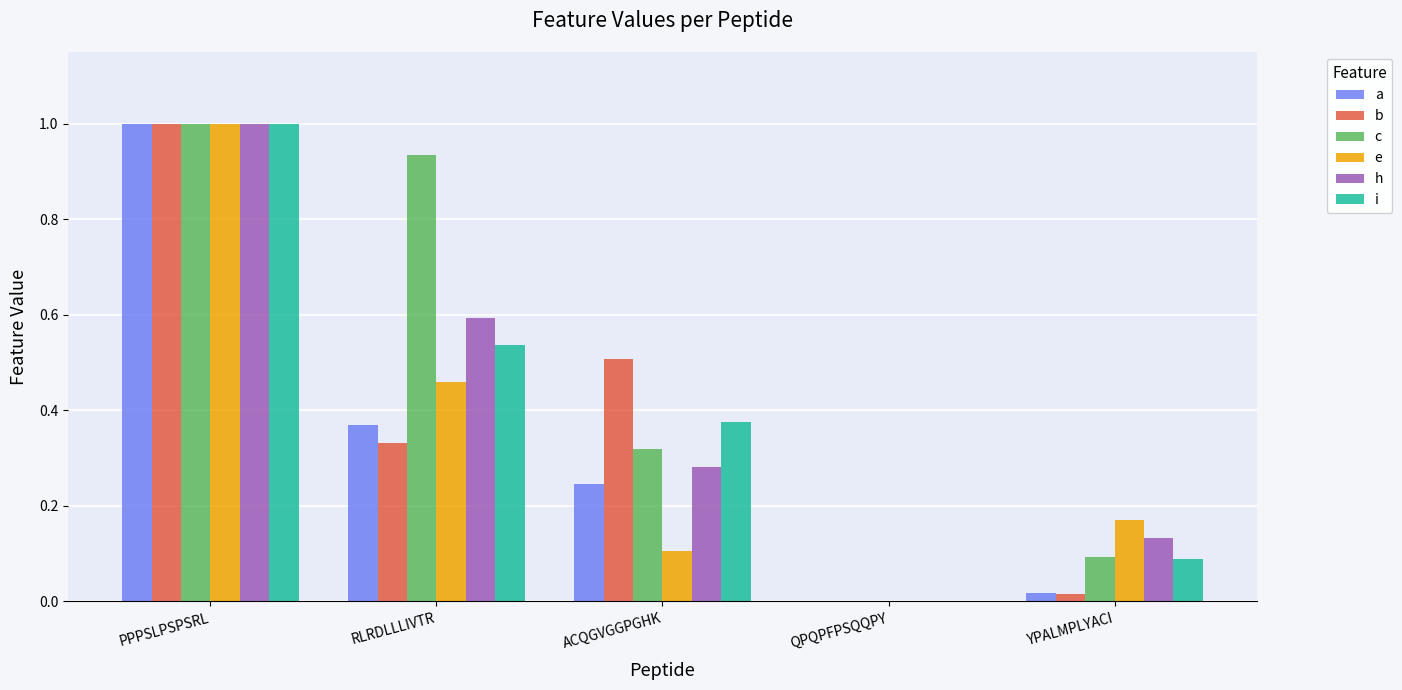

What is the spread (max minus min) of values at RLRDLLLIVTR?

0.6